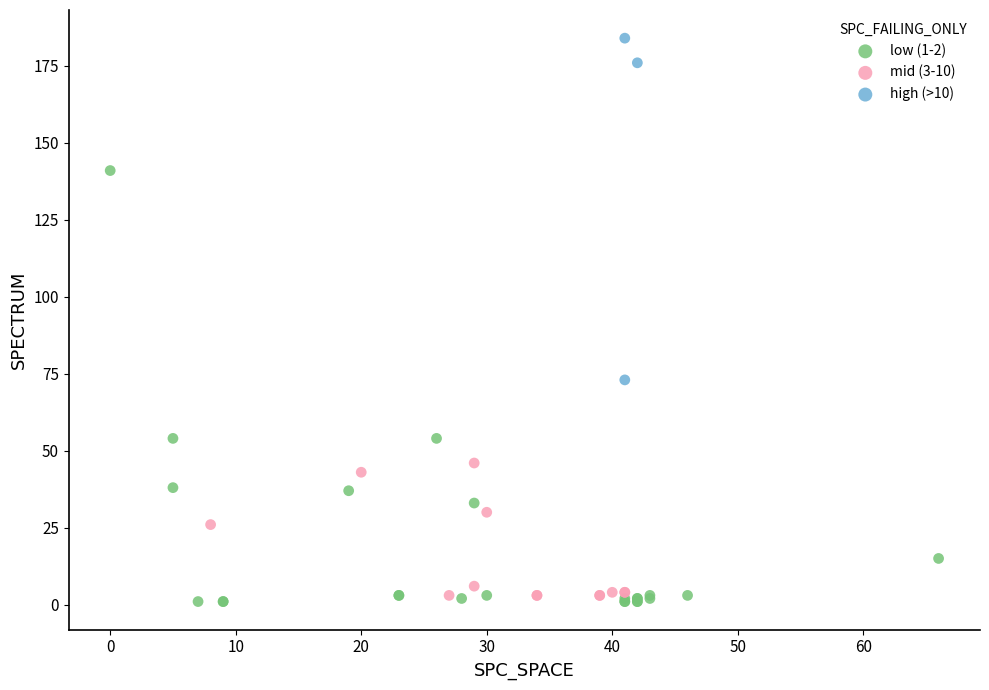

What are all the series names shown in the legend?

low (1-2), mid (3-10), high (>10)